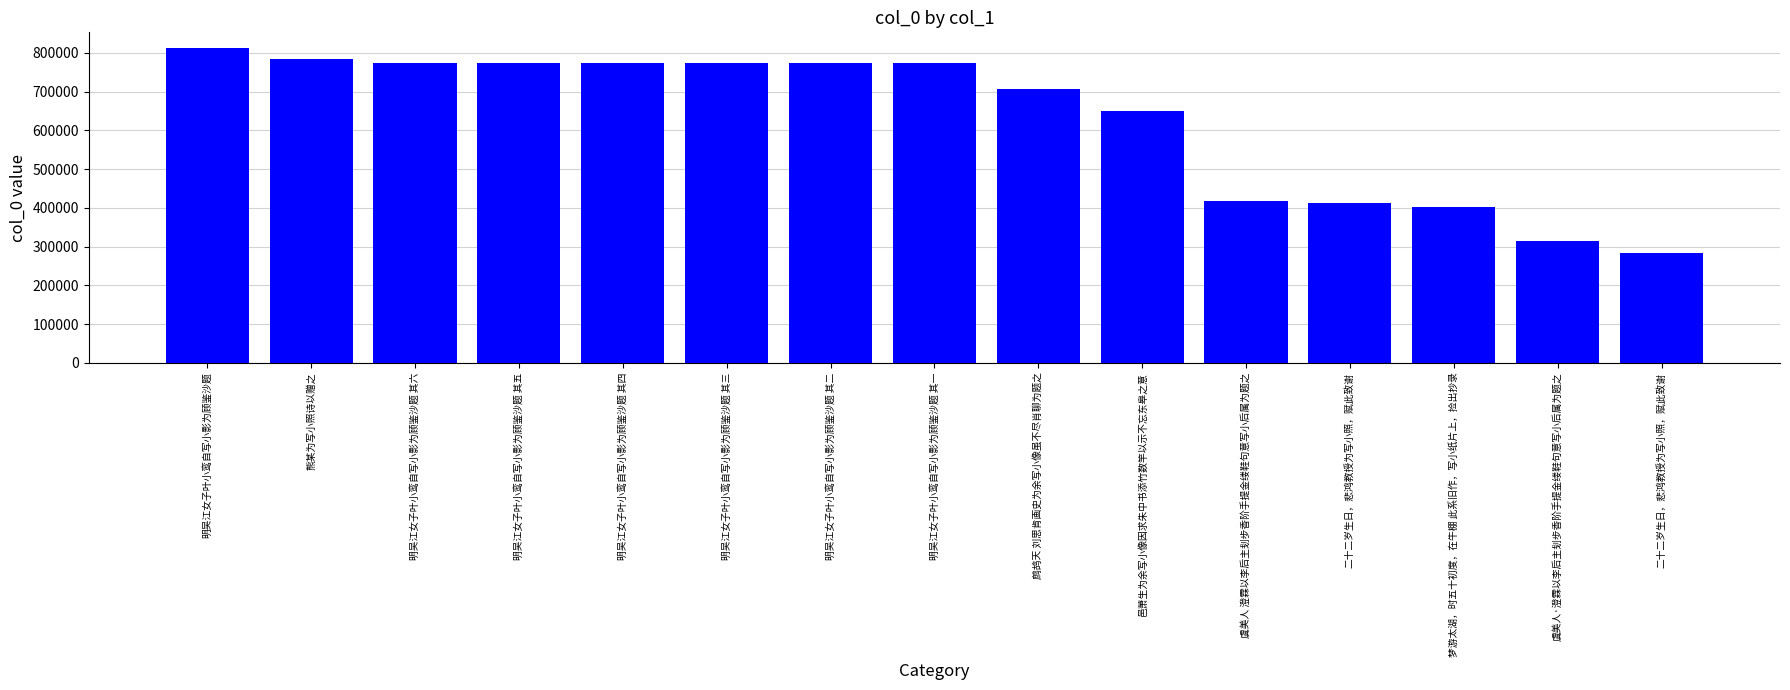

Reading left to right, transcribe all the data shown in this chart.

812241	783040	772809	772808	772807	772806	772805	772804	707259	649684	417282	413493	402304	313440	284404